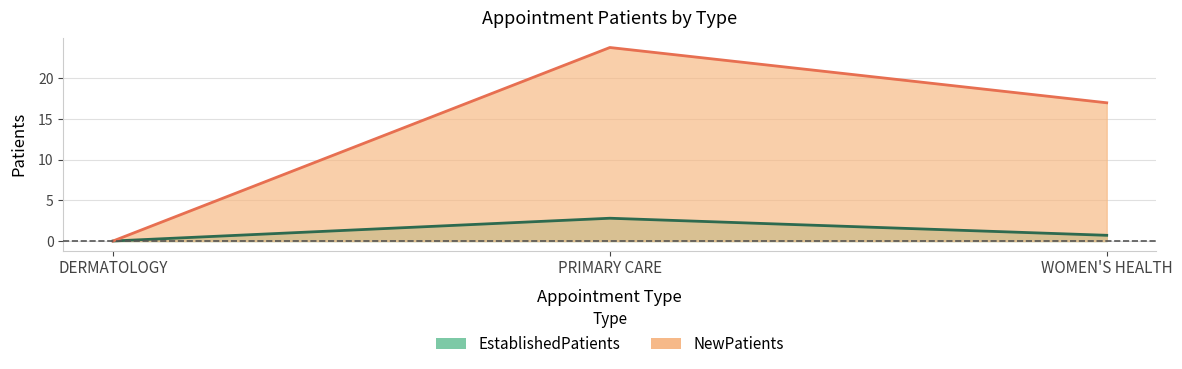

Reading left to right, transcribe all the data shown in this chart.

EstablishedPatients: 0.0	2.8	0.7
NewPatients: 0.0	23.8	17.0